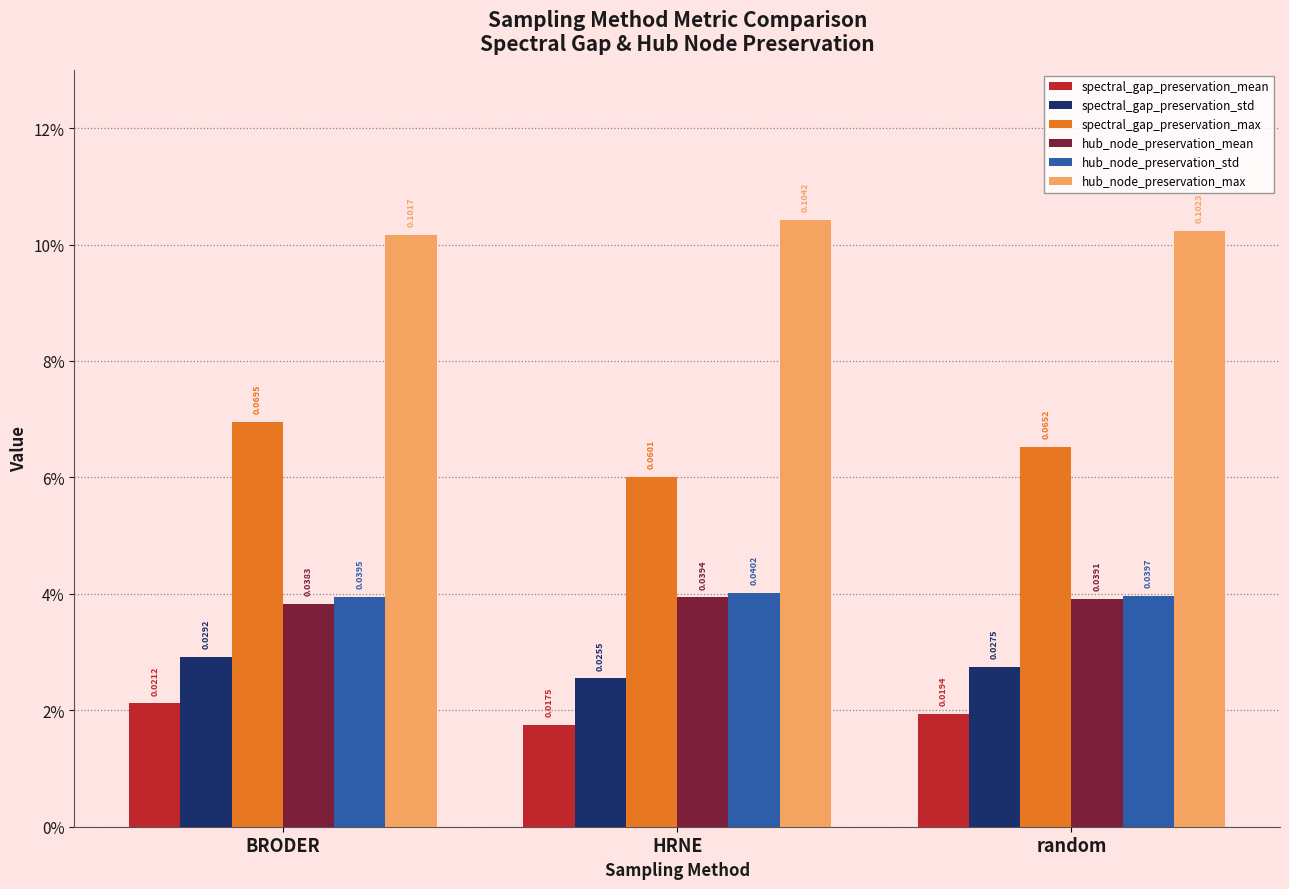

What are all the series names shown in the legend?

spectral_gap_preservation_mean, spectral_gap_preservation_std, spectral_gap_preservation_max, hub_node_preservation_mean, hub_node_preservation_std, hub_node_preservation_max